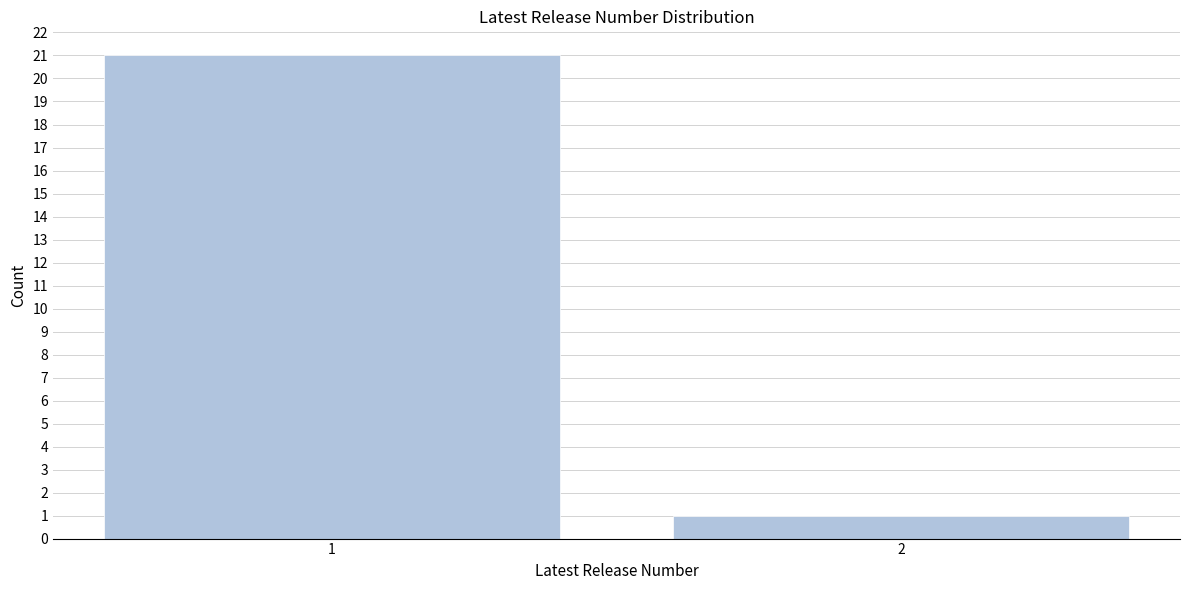

Reading left to right, list all the values displayed in this chart.

21	1